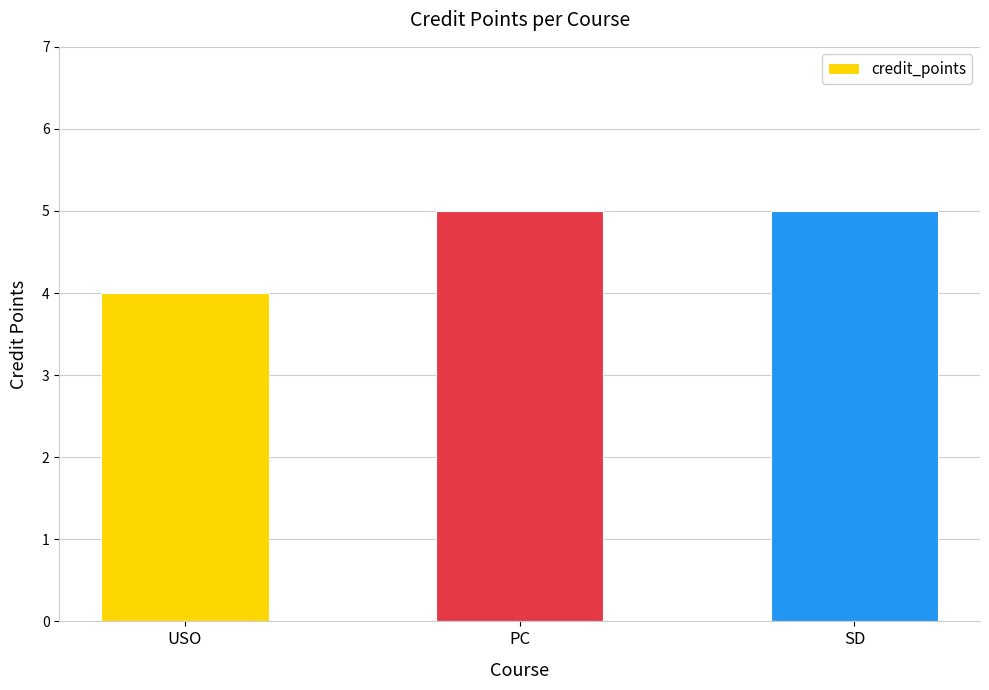

Count the values in the range 4 to 5.

3